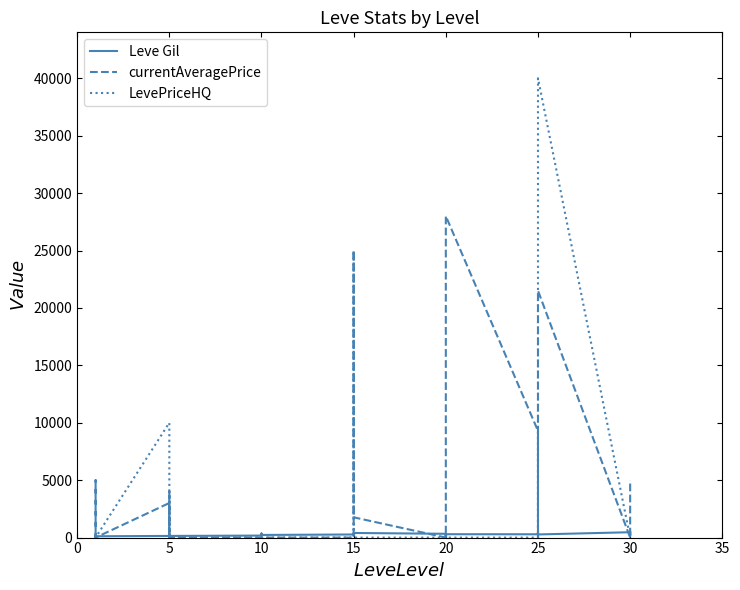

How many interior local valleys does the LevePriceHQ series have?

1